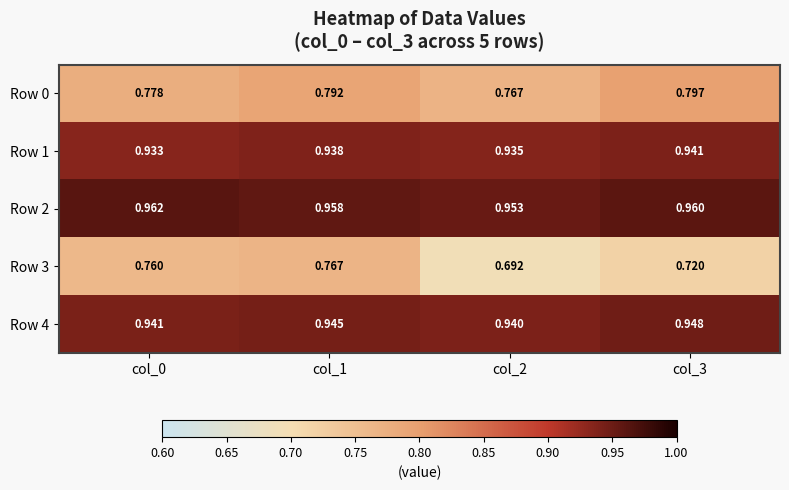

How many distinct data groups are displayed?

5